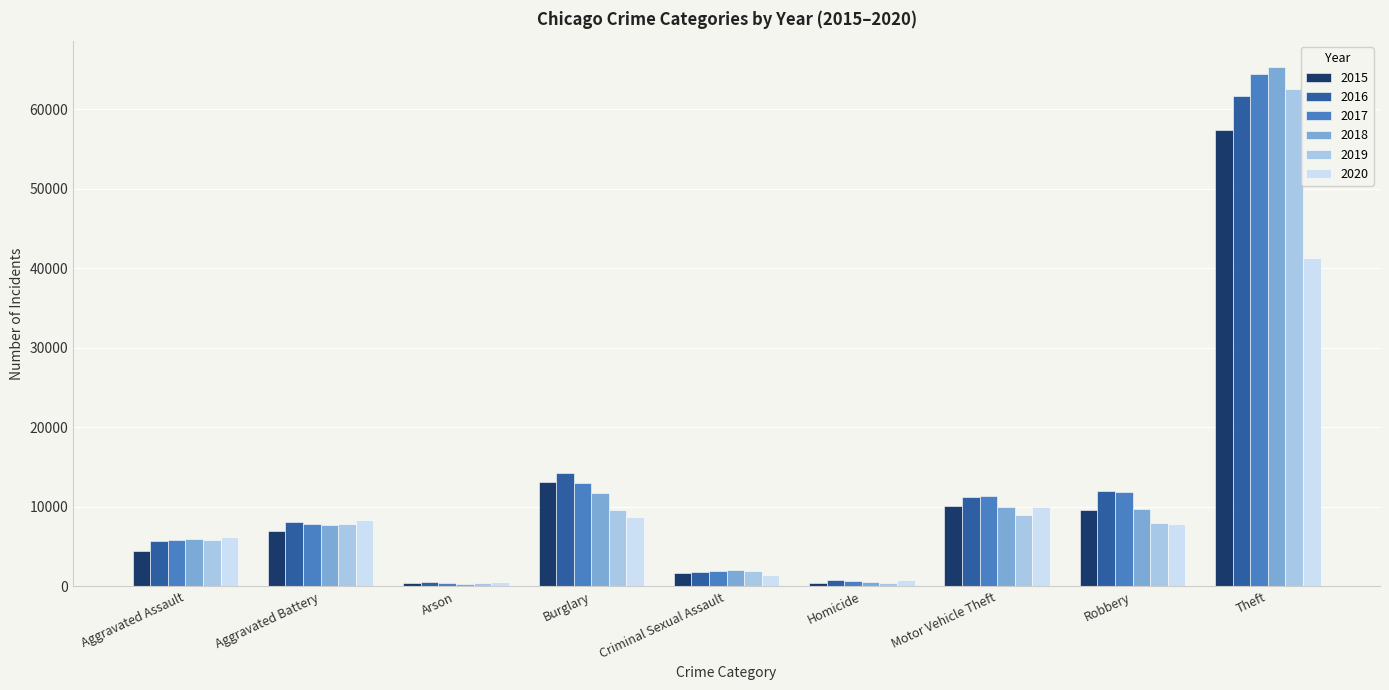

Which series has the largest range (max minus min)?

2018